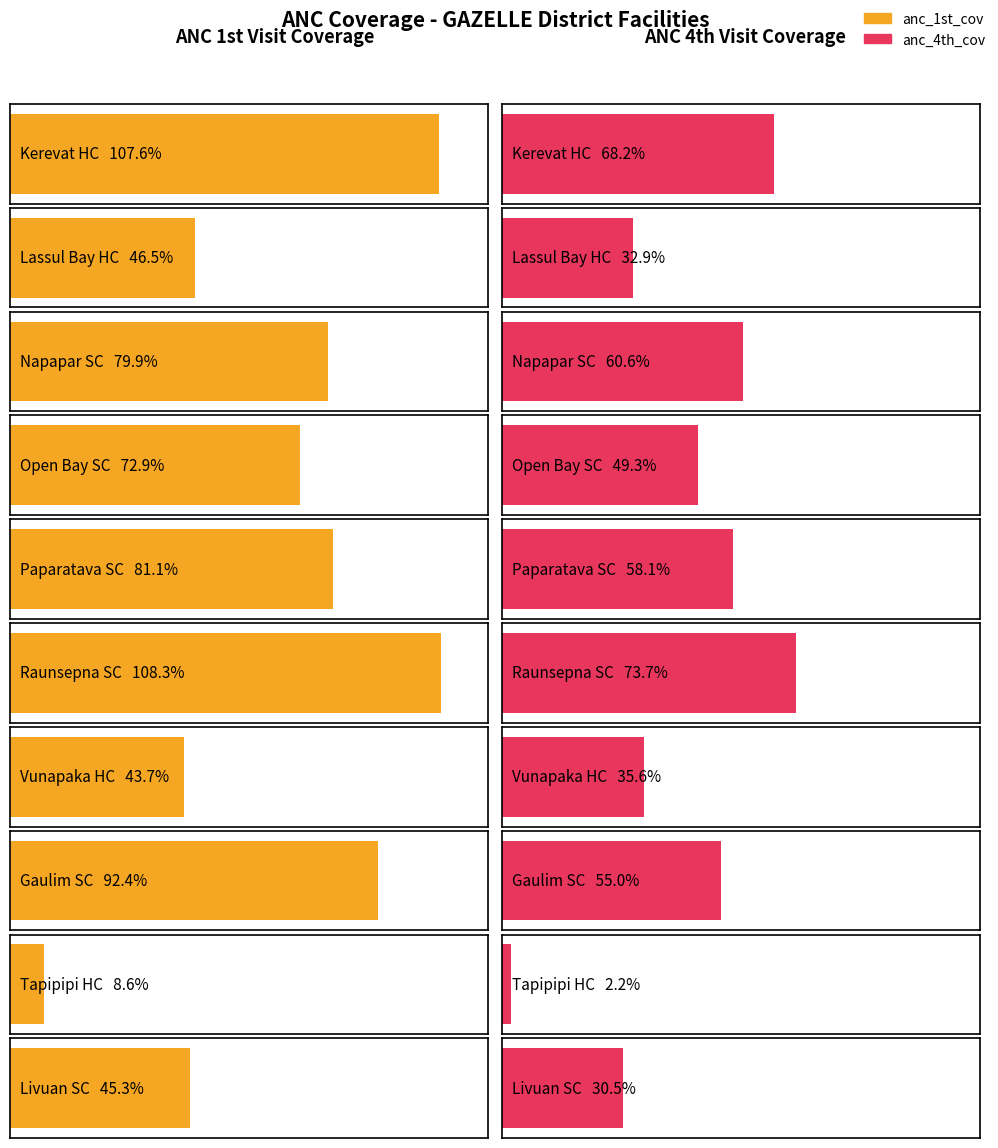

Reading right to left, what are all the values shown in this chart?

anc_1st_cov: 45.3	8.6	92.4	43.7	108.3	81.1	72.9	79.9	46.5	107.6
anc_4th_cov: 30.5	2.2	55.0	35.6	73.7	58.1	49.3	60.6	32.9	68.2